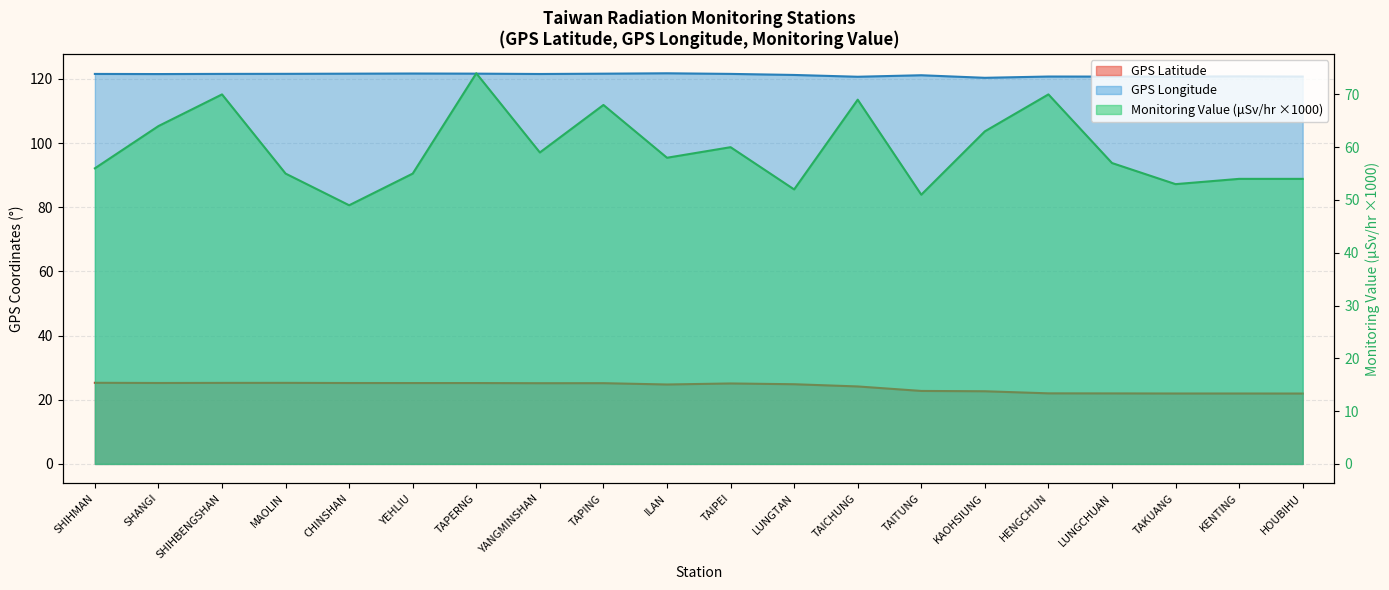

Reading left to right, transcribe all the data shown in this chart.

GPS Latitude: 25.3	25.2	25.3	25.3	25.2	25.2	25.2	25.2	25.2	24.8	25.1	24.8	24.1	22.8	22.6	22.0	22.0	21.9	21.9	21.9
GPS Longitude: 121.6	121.5	121.6	121.6	121.6	121.7	121.7	121.5	121.6	121.8	121.6	121.2	120.7	121.2	120.3	120.8	120.7	120.7	120.8	120.7
Monitoring Value (microSievert/hr): 56.0	64.0	70.0	55.0	49.0	55.0	74.0	59.0	68.0	58.0	60.0	52.0	69.0	51.0	63.0	70.0	57.0	53.0	54.0	54.0